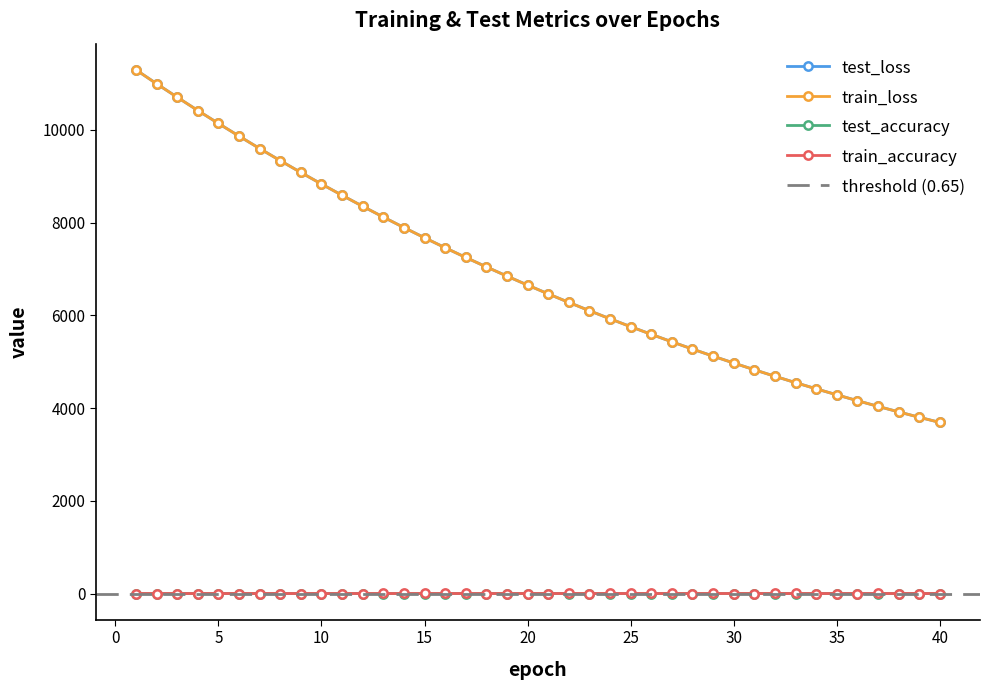

True or false: test_loss and train_loss cross at least once.

False